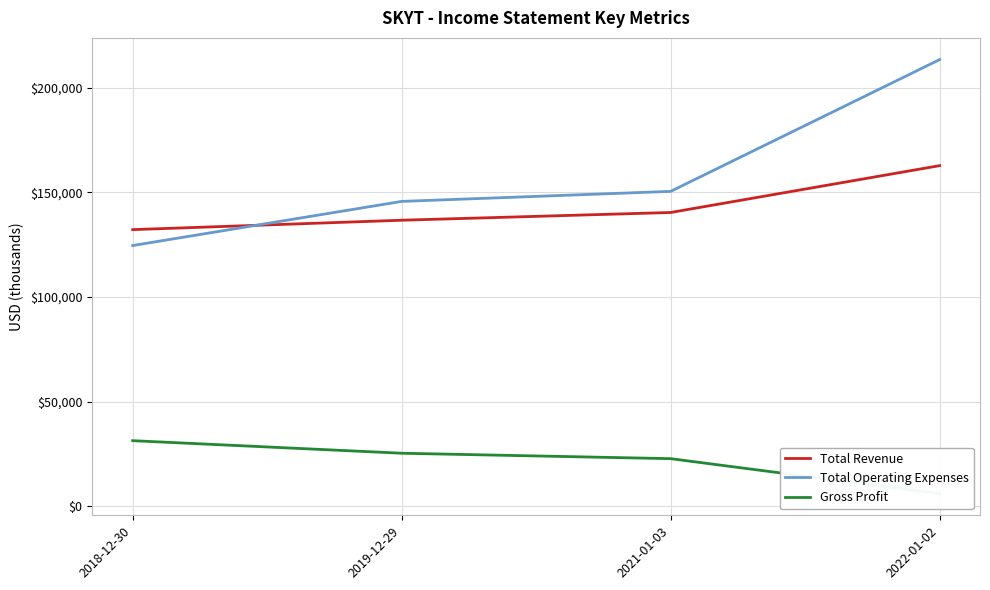

At which label does Total Revenue reach its peak?

2022-01-02